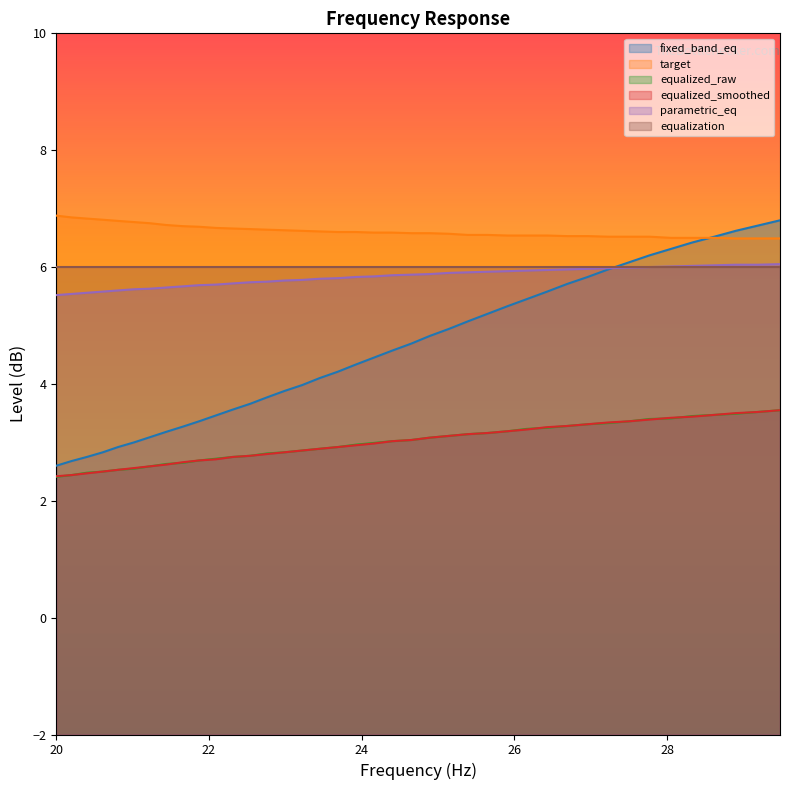

Does the chart have visible grid lines?

No